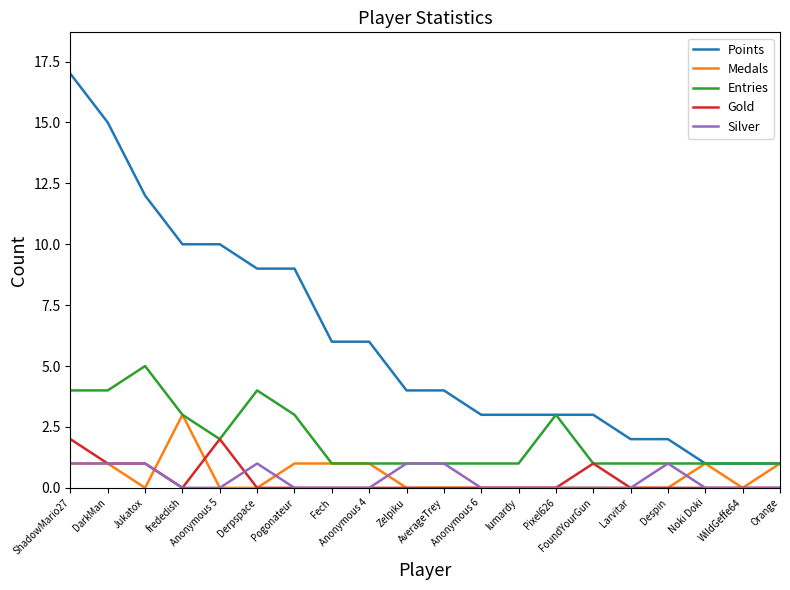

Which series changed the most between Anonymous 4 and Larvitar?

Points